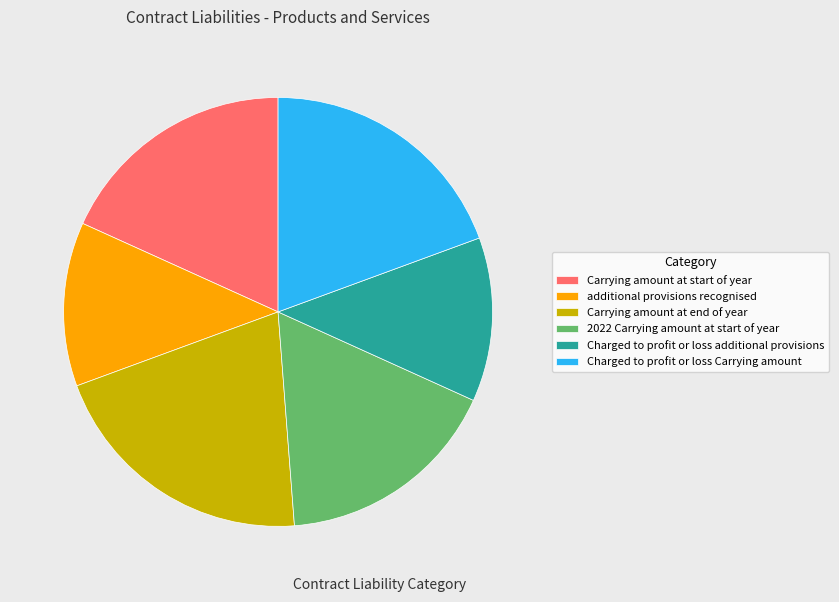

What is the largest slice in the pie chart?

Carrying amount at end of year